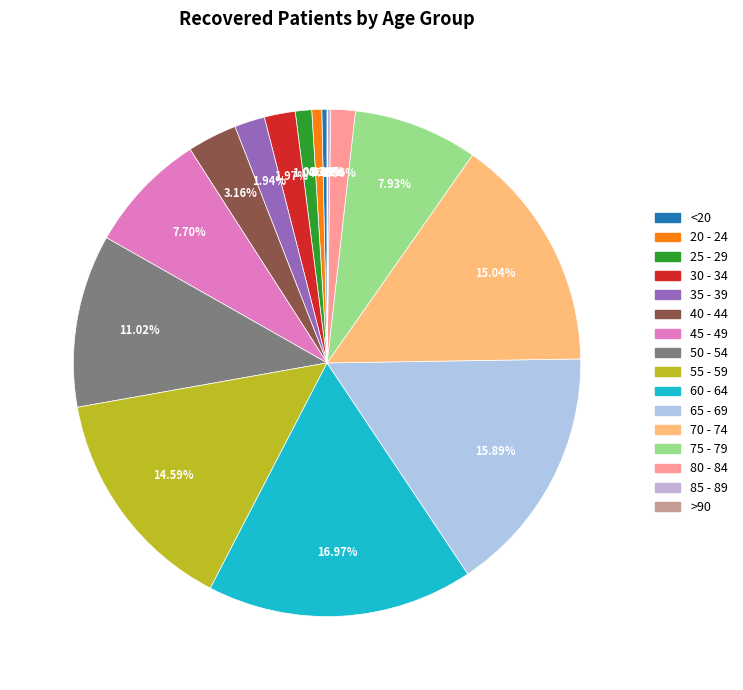

Is it true that 30 - 34 is 14% of the pie?

False